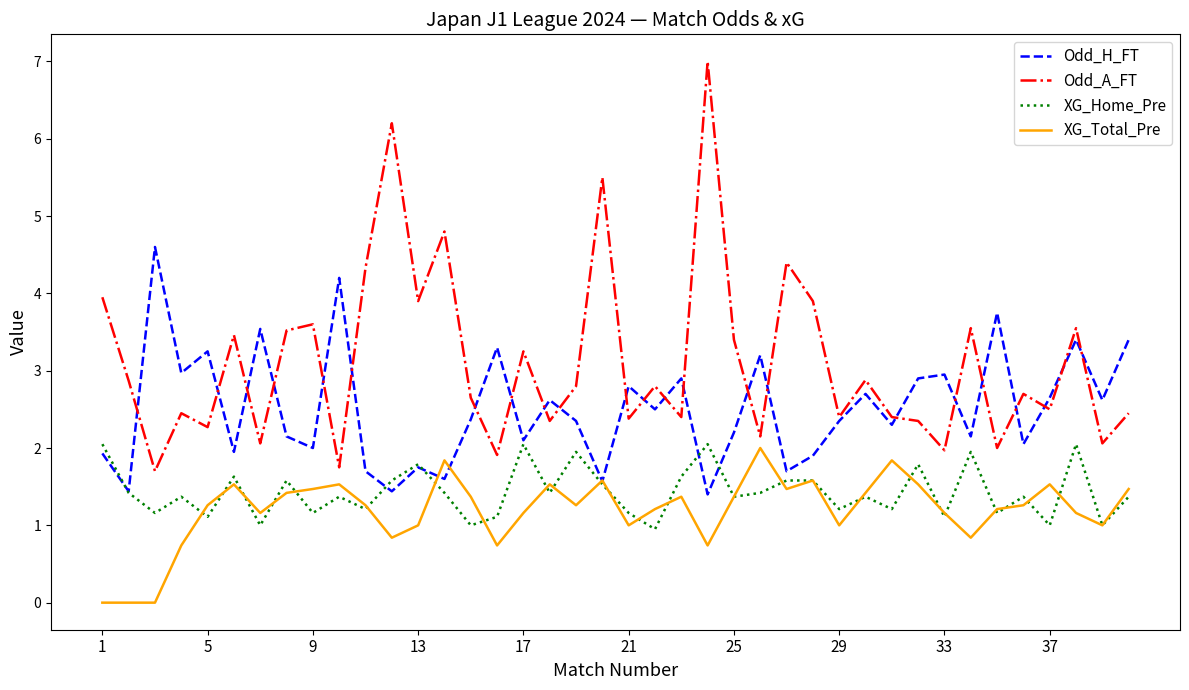

Which series has the largest range (max minus min)?

Odd_A_FT